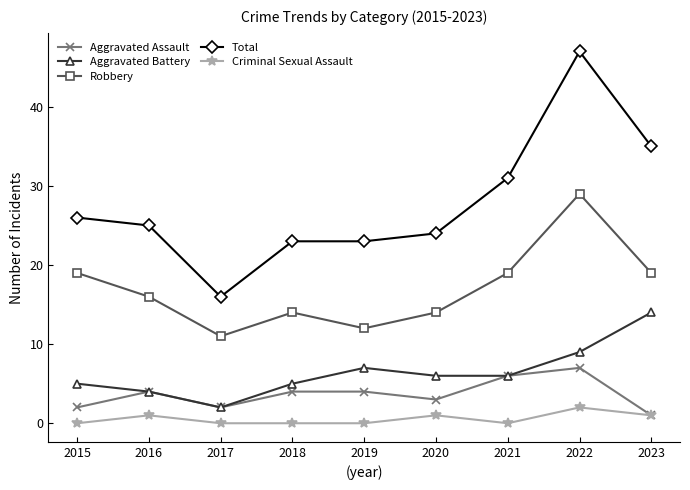

Which series changed the most between 2015 and 2016?

Robbery